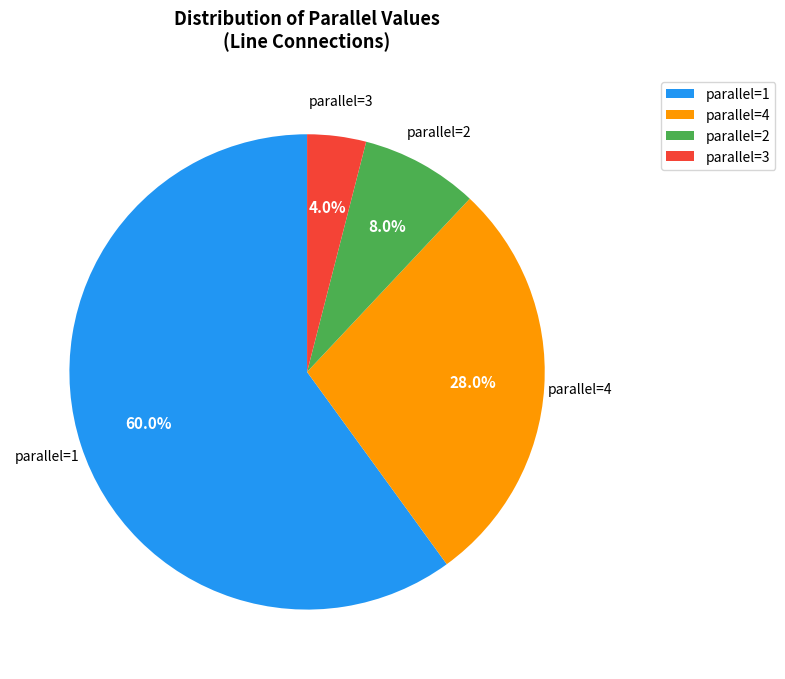

Which category accounts for the majority?

parallel=1